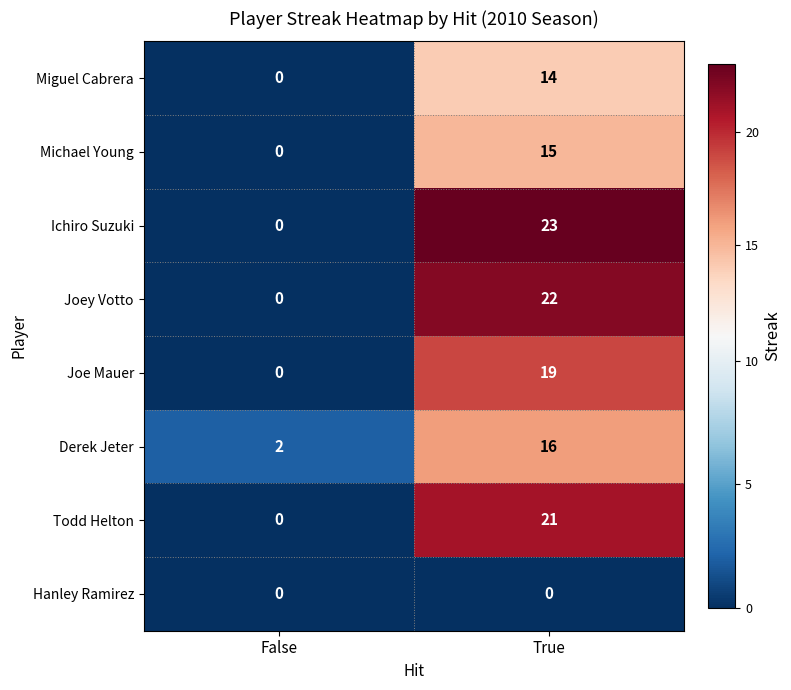

Is it true that Ichiro Suzuki equals 30 at True?

False